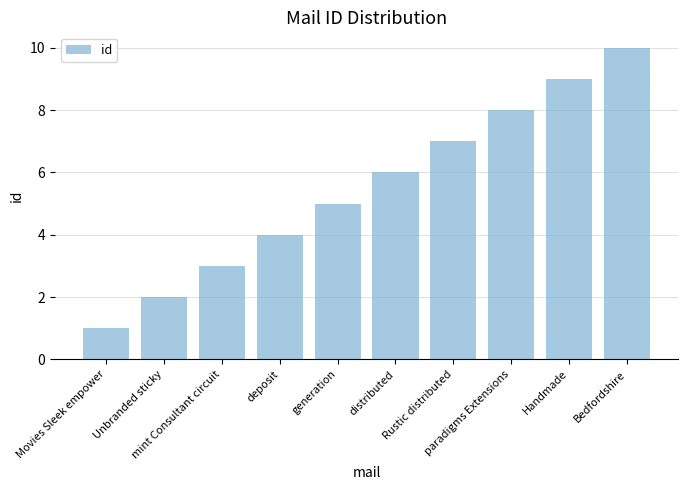

Does the chart contain any negative values?

No